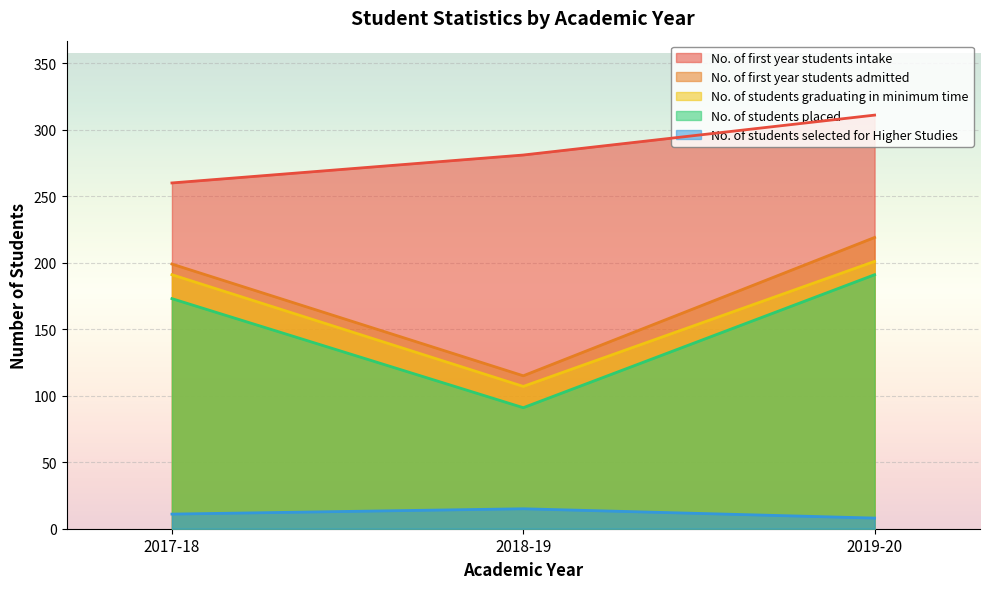

What is the lowest value of the No. of first year students admitted series?

115